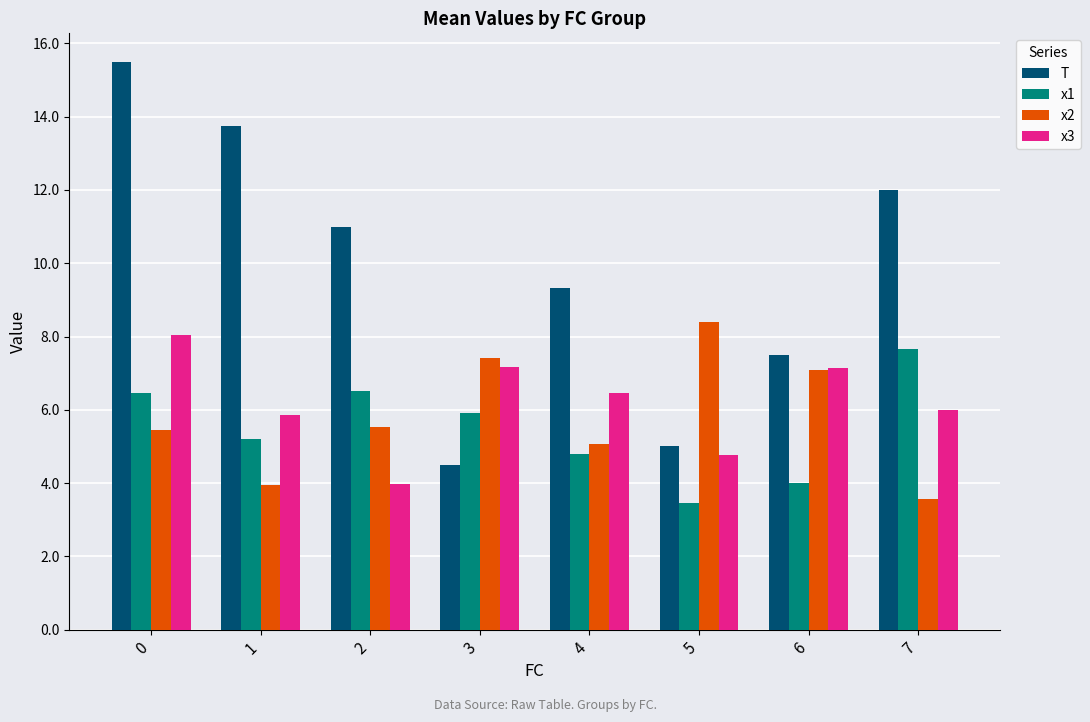

What are all the series names shown in the legend?

T, x1, x2, x3